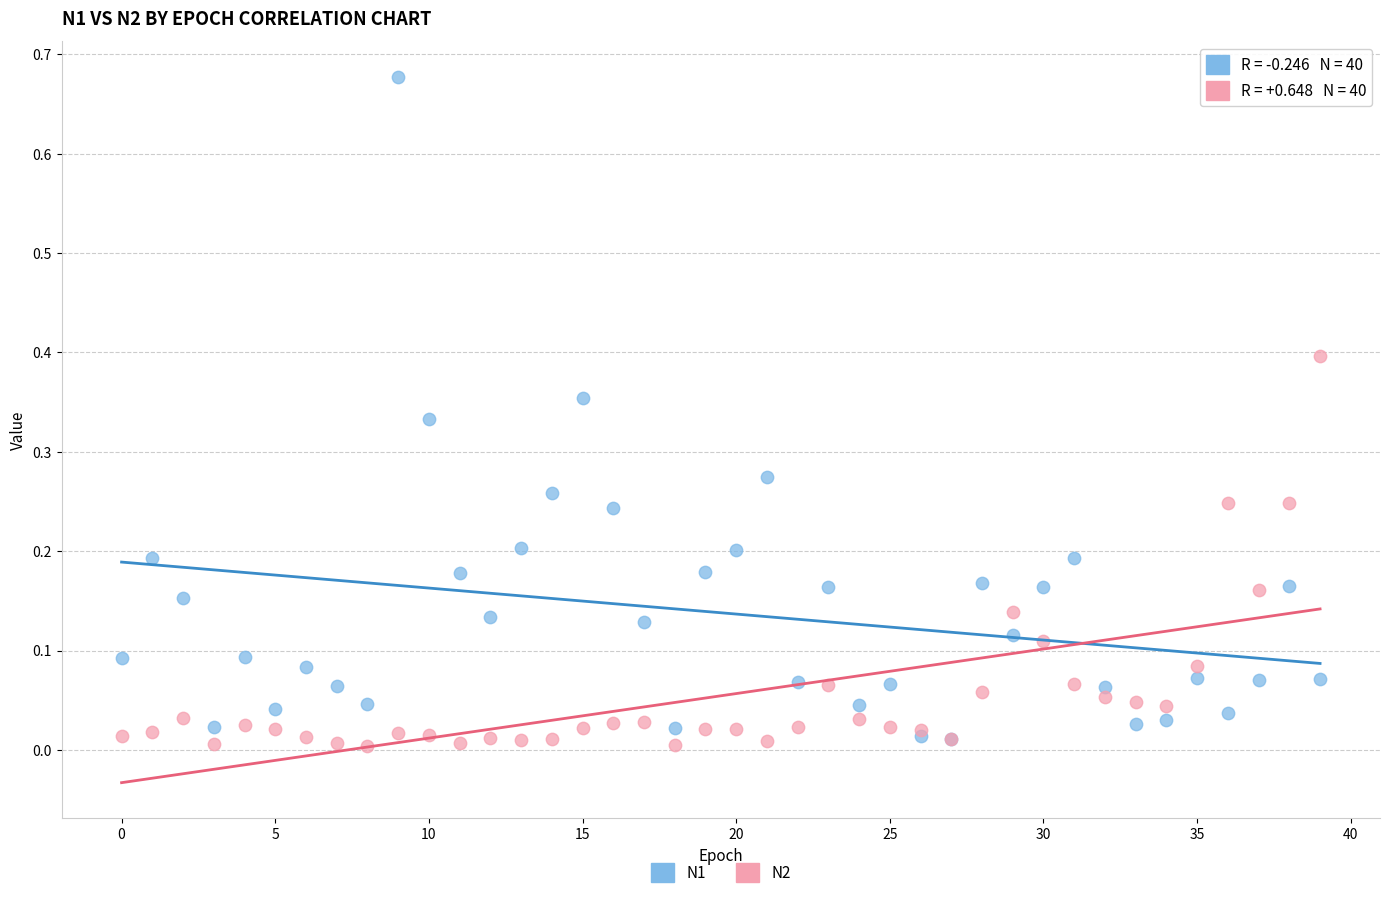

What are all the series names shown in the legend?

N1, N2